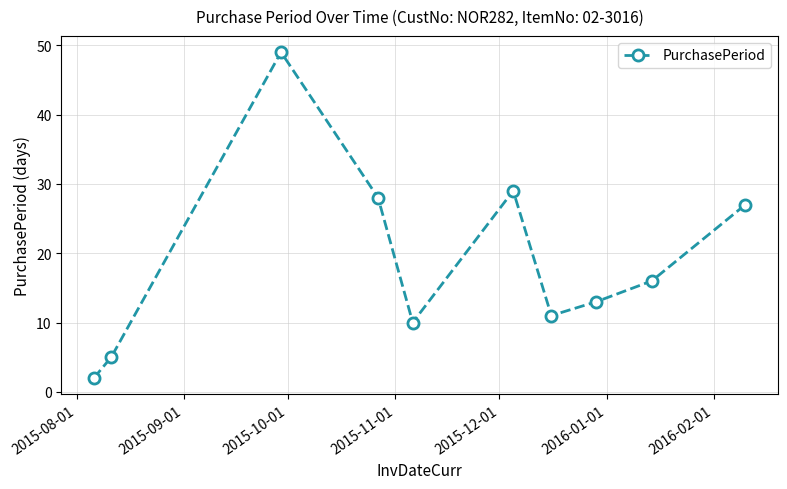

How many data points does each series have?

10